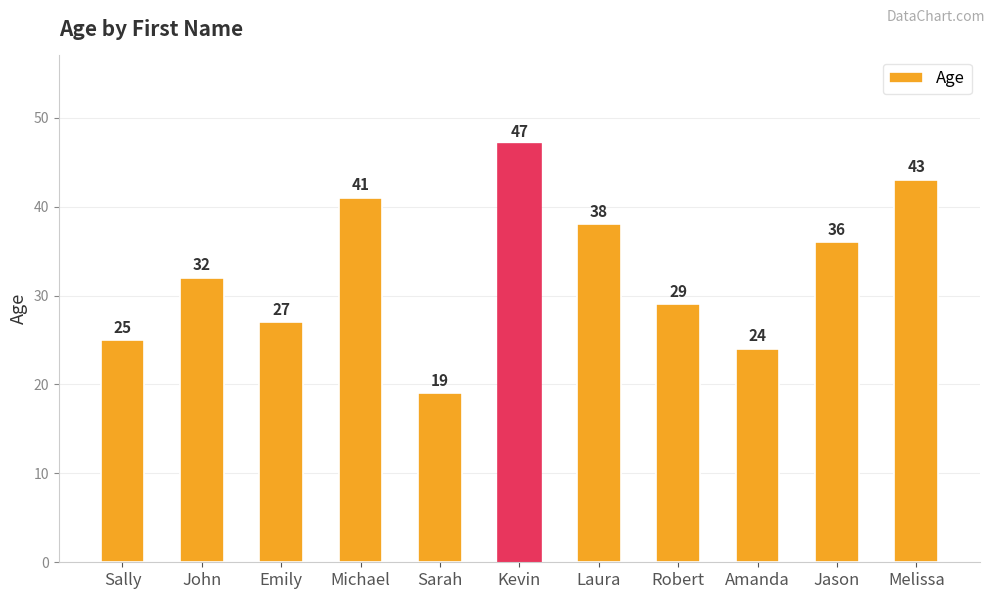

At which category does the chart reach its minimum across all series?

Sarah